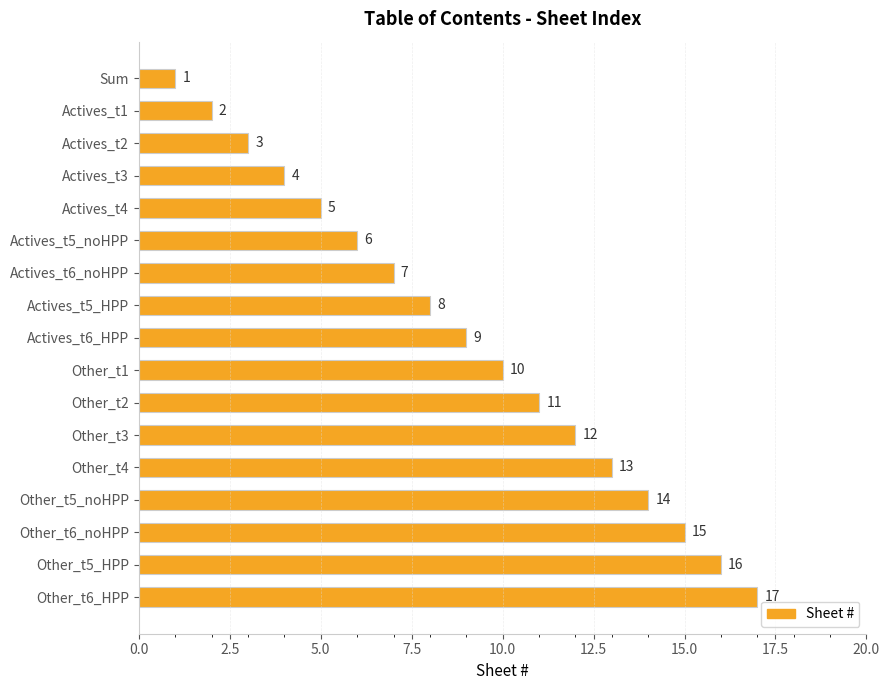

Approximately how many times larger is the value at Other_t2 compared to Actives_t5_noHPP?

1.8